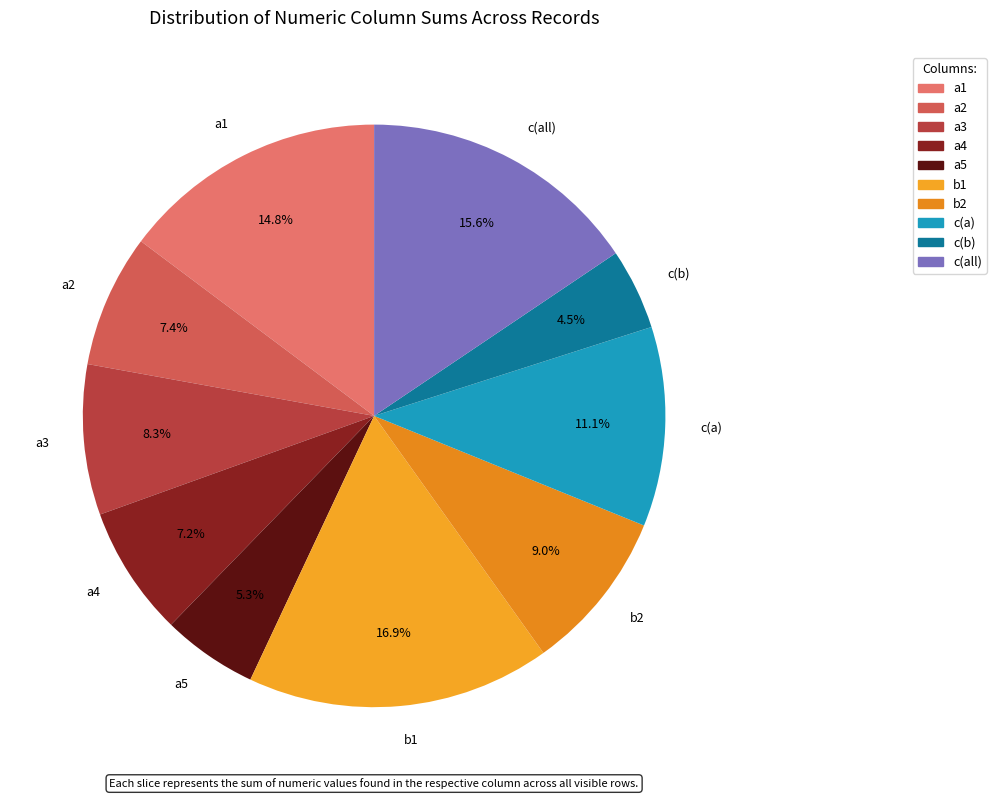

Does any single category account for the majority?

No